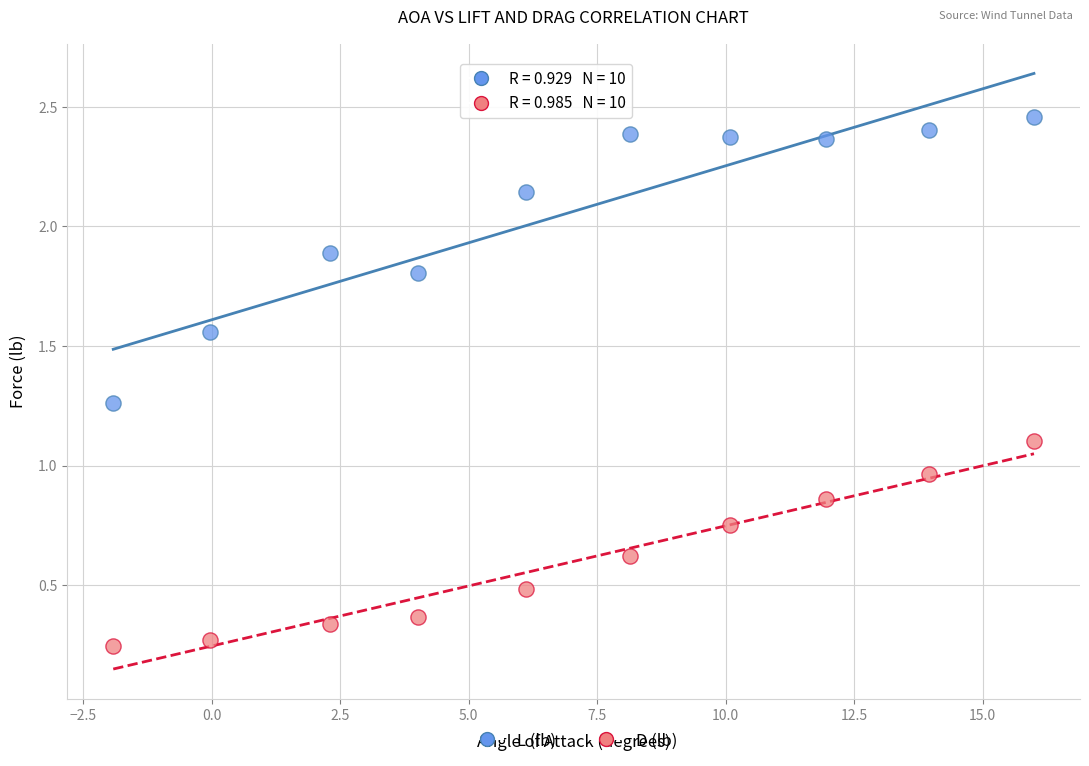

What are all the series names shown in the legend?

L (lb), D (lb)